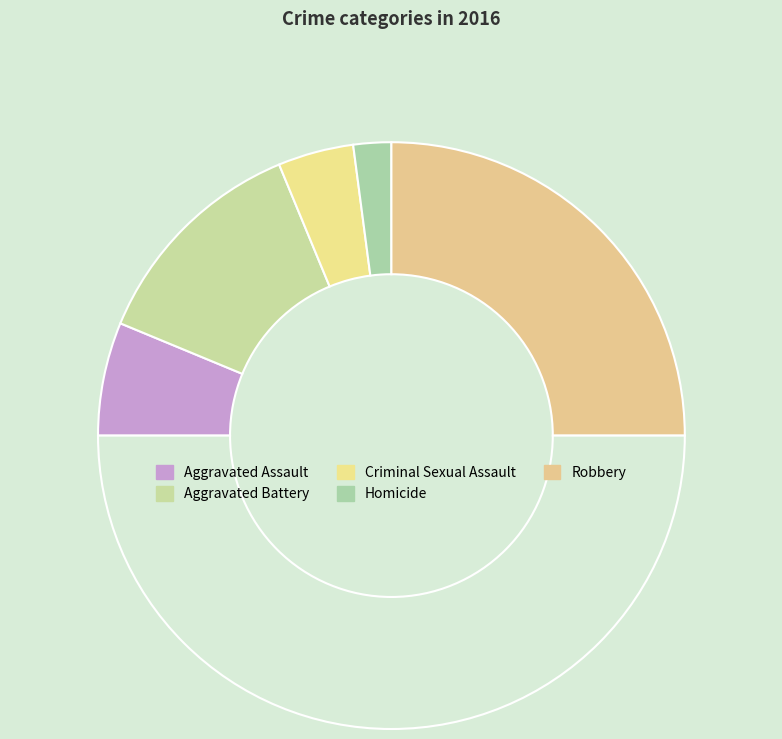

How many segments does this pie chart have?

6